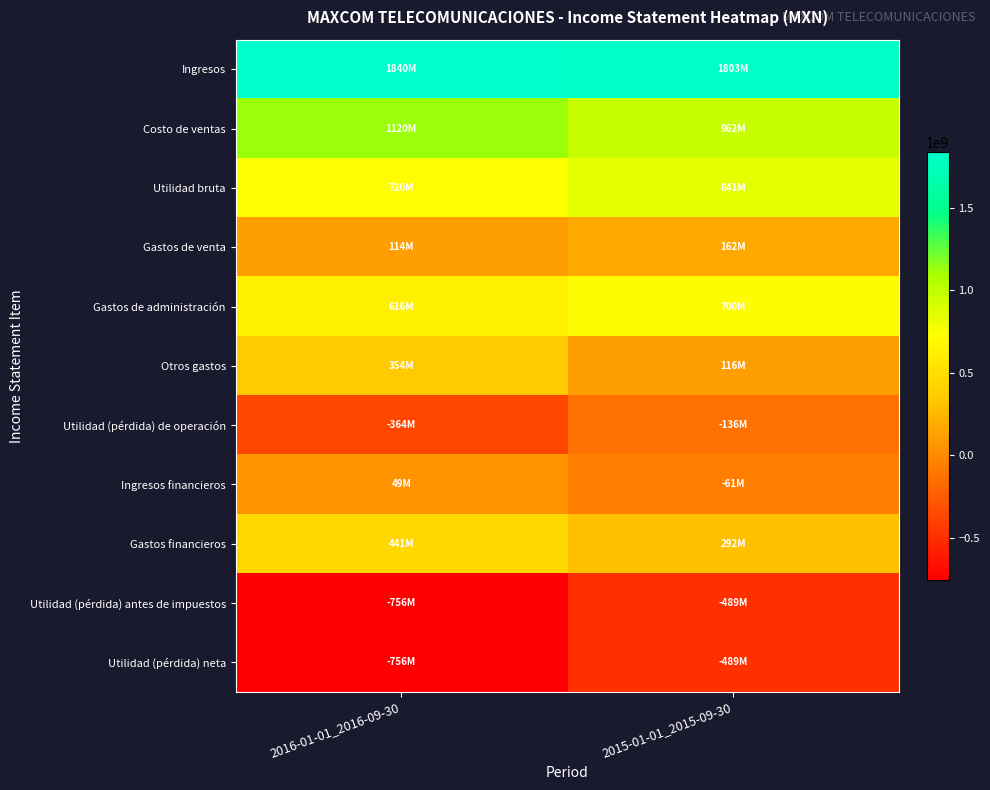

How many series are shown in this chart?

11